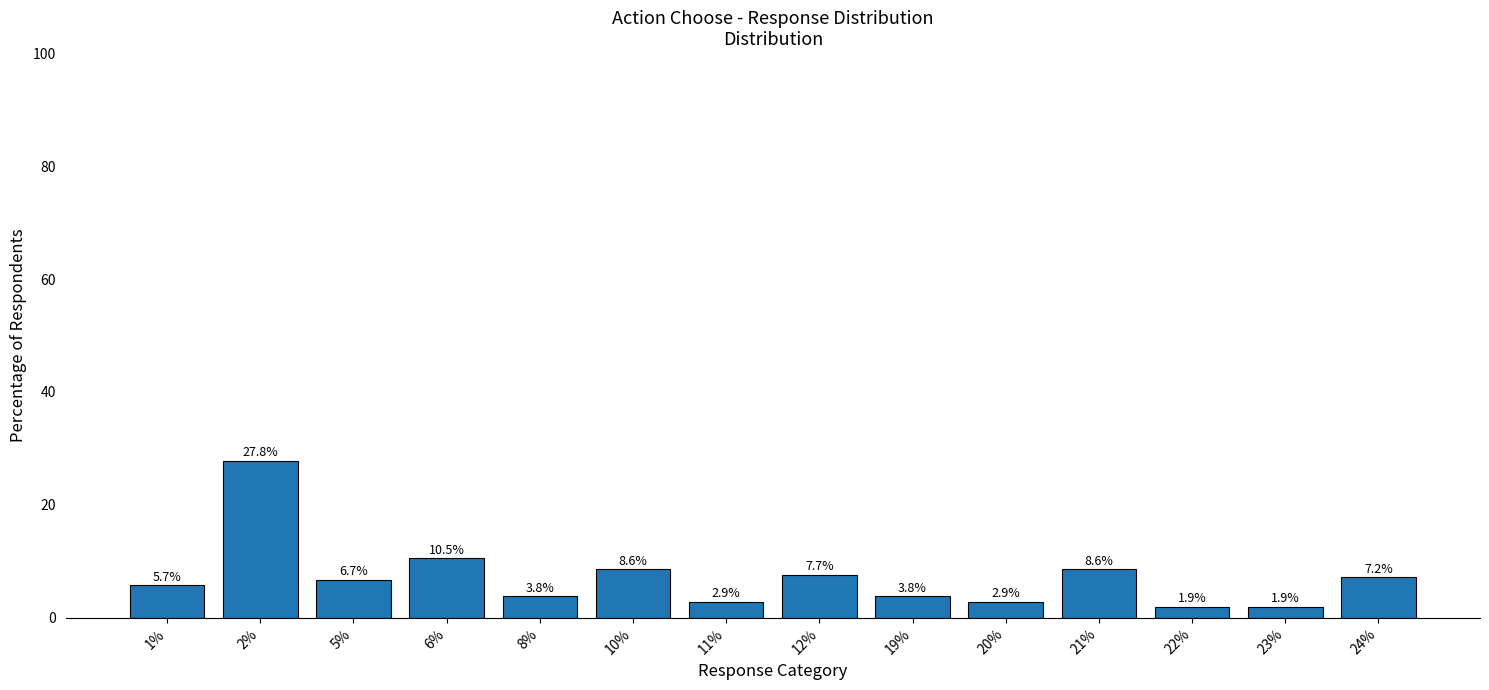

What is the difference between the values at 22% and 21%?

6.7